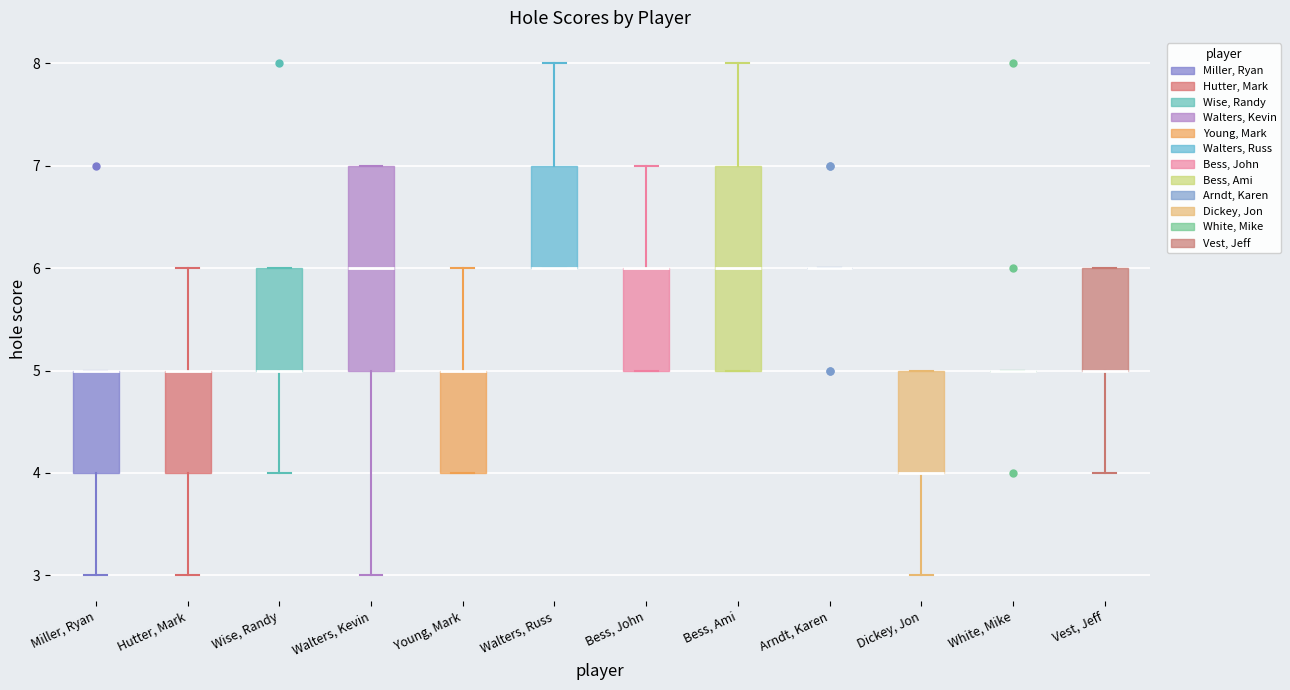

Reading left to right, read every box against the y-axis: the position of its median line, the range the box covers, and the ends of its whiskers. The values are not printed on the chart, so give them approximately, as read against the axis.

Miller, Ryan: median 5 (drawn on the box's upper edge), box 4 to 5, whiskers 3 to 5
Hutter, Mark: median 5 (drawn on the box's upper edge), box 4 to 5, whiskers 3 to 6
Wise, Randy: median 5 (drawn on the box's lower edge), box 5 to 6, whiskers 4 to 6
Walters, Kevin: median 6, box 5 to 7, whiskers 3 to 7
Young, Mark: median 5 (drawn on the box's upper edge), box 4 to 5, whiskers 4 to 6
Walters, Russ: median 6 (drawn on the box's lower edge), box 6 to 7, whiskers 6 to 8
Bess, John: median 6 (drawn on the box's upper edge), box 5 to 6, whiskers 5 to 7
Bess, Ami: median 6, box 5 to 7, whiskers 5 to 8
Arndt, Karen: box collapsed to a line at 6, whiskers 6 to 6
Dickey, Jon: median 4 (drawn on the box's lower edge), box 4 to 5, whiskers 3 to 5
White, Mike: box collapsed to a line at 5, whiskers 5 to 5
Vest, Jeff: median 5 (drawn on the box's lower edge), box 5 to 6, whiskers 4 to 6